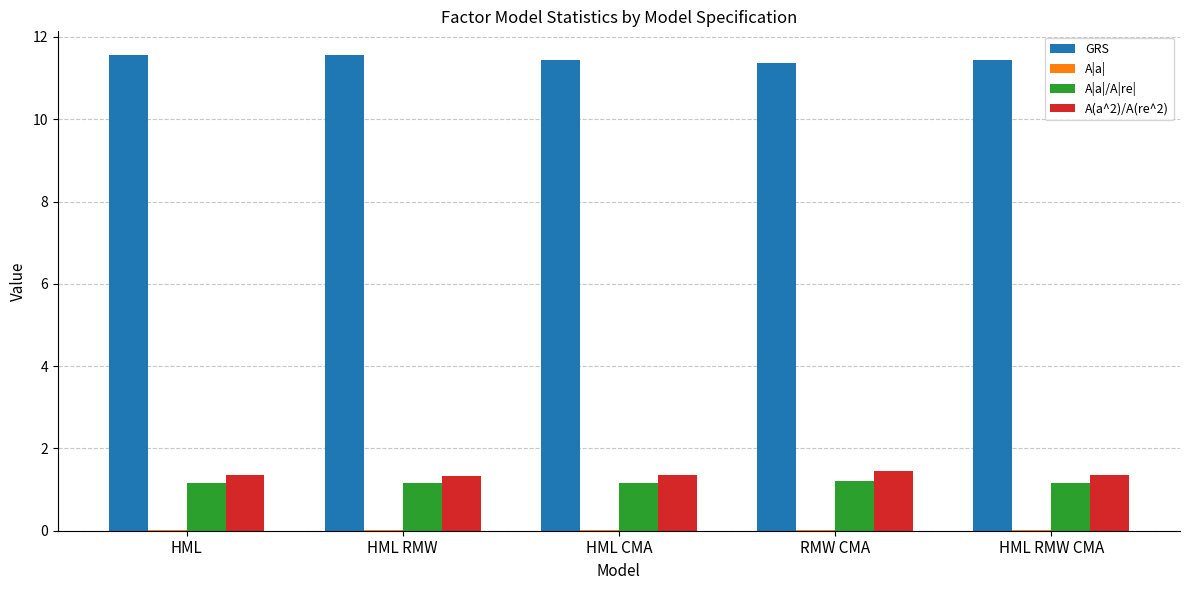

Which series has the largest total across all categories?

GRS